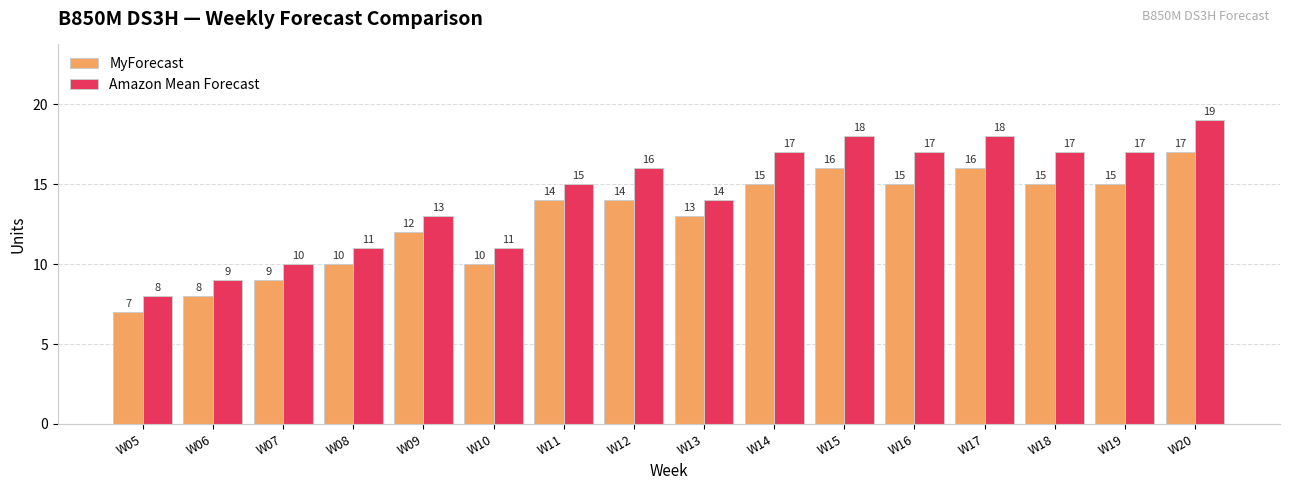

What is the difference between the second highest and minimum values in the MyForecast series?

9